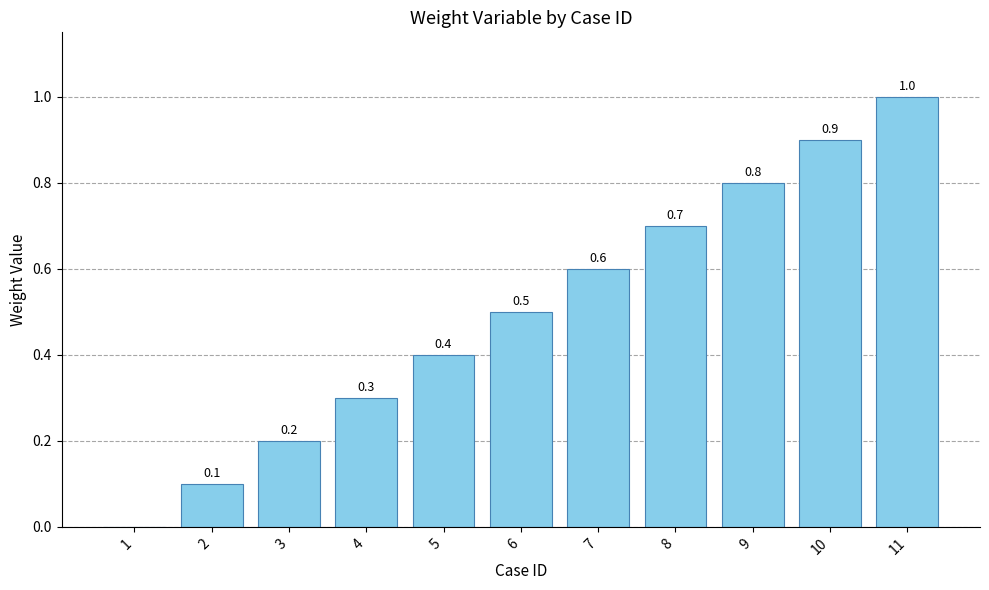

True or false: the data shows 0.0 at 2.

False